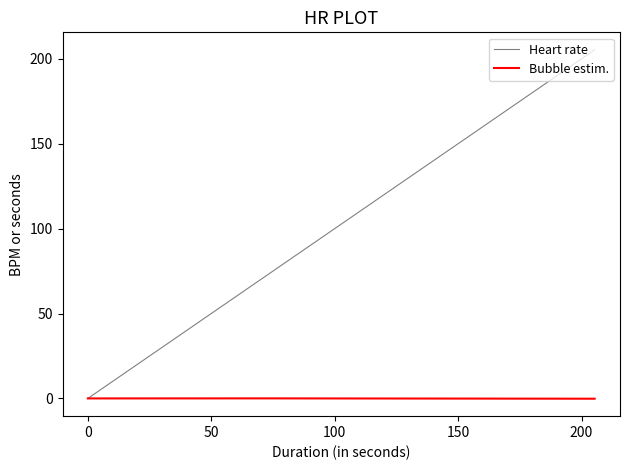

How many positive values does the Heart rate series have?

2